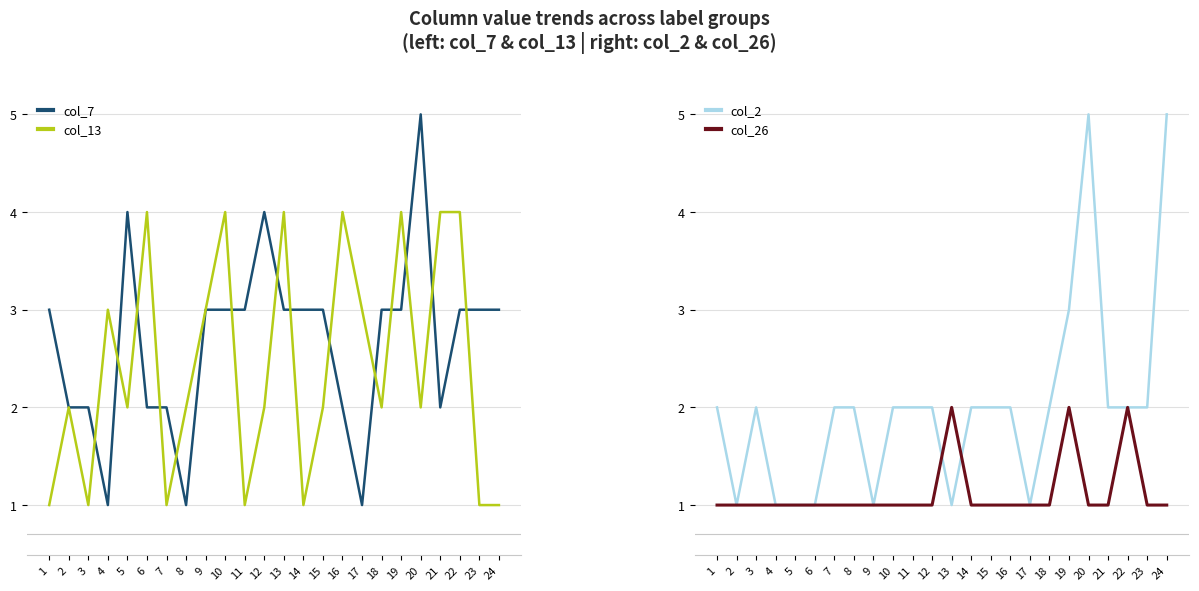

Is it true that col_13 equals 1 at 23?

True